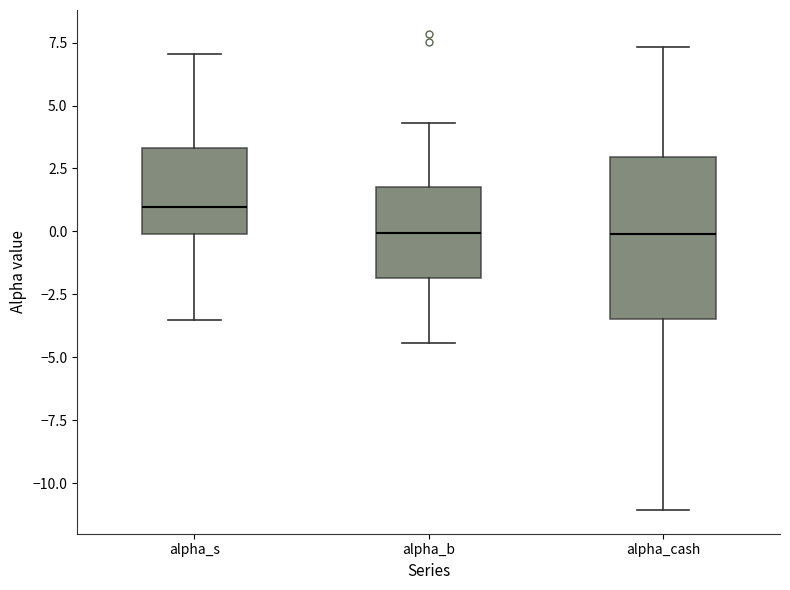

Which box is the tallest, from its lower edge to its upper edge?

alpha_cash